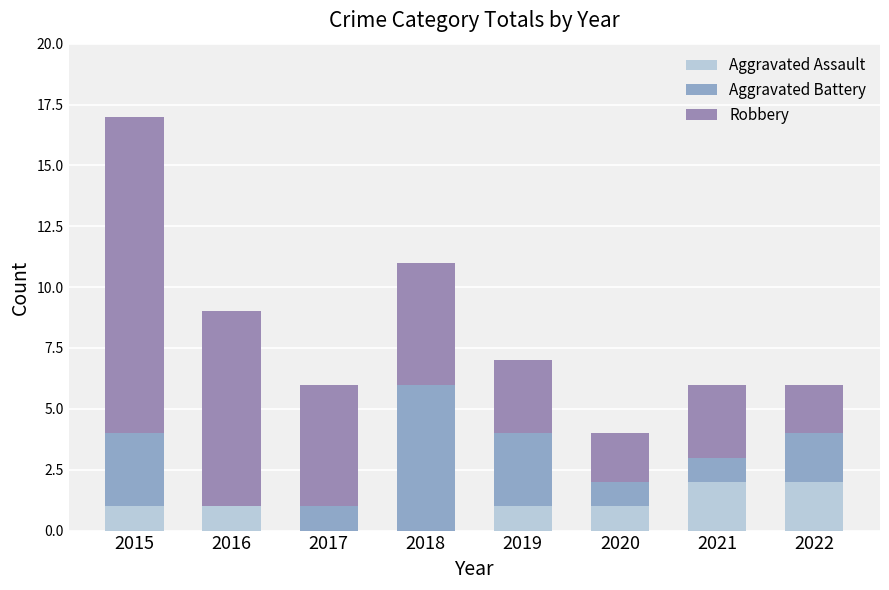

True or false: Aggravated Battery has a value of 1 at 2020.

True